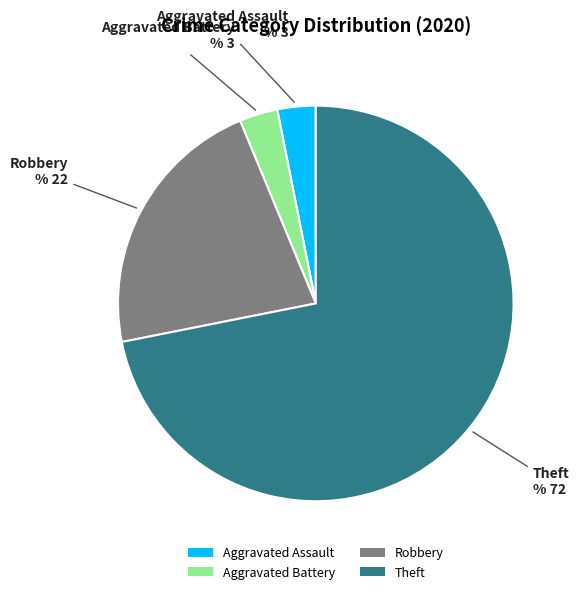

What is the largest slice in the pie chart?

Theft